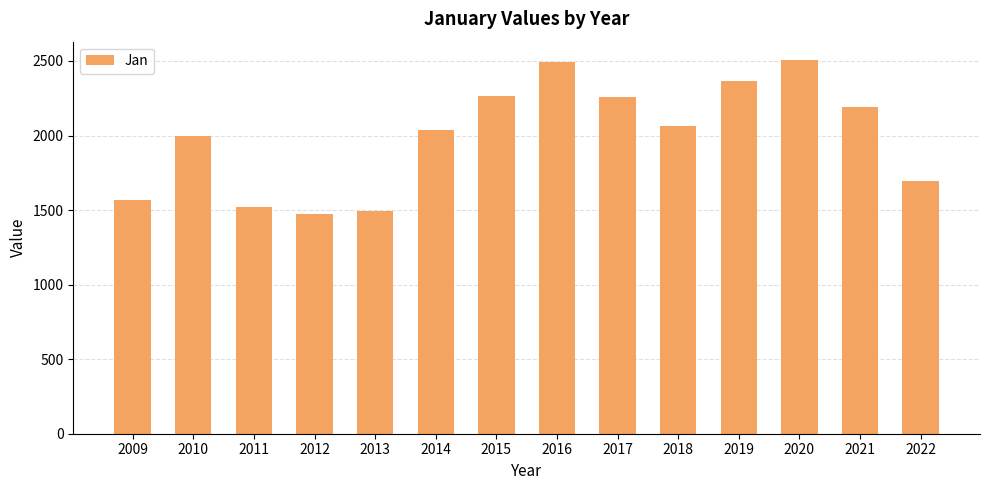

What is the difference between the maximum and minimum values?

1031.0